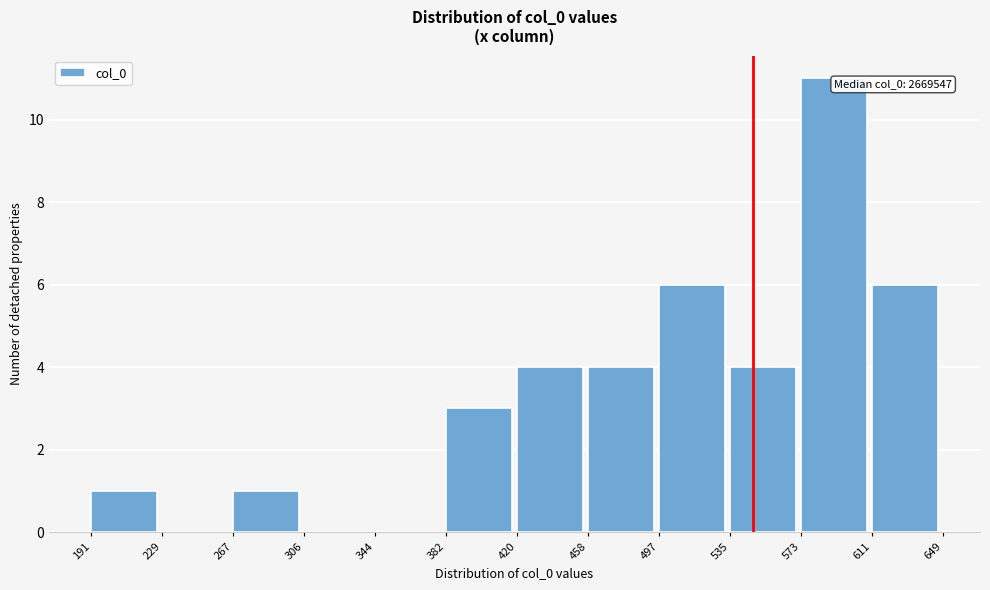

Reading right to left, list all the values displayed in this chart.

611=6	573=11	535=4	497=6	458=4	420=4	382=3	344=0	306=0	267=1	229=0	191=1